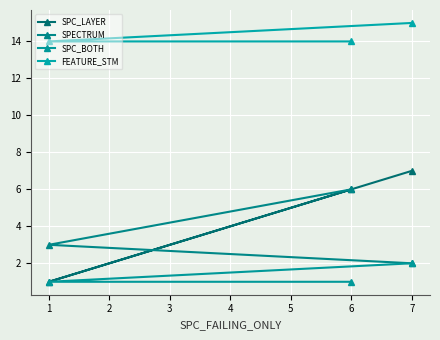

At which label does FEATURE_STM reach its peak?

7